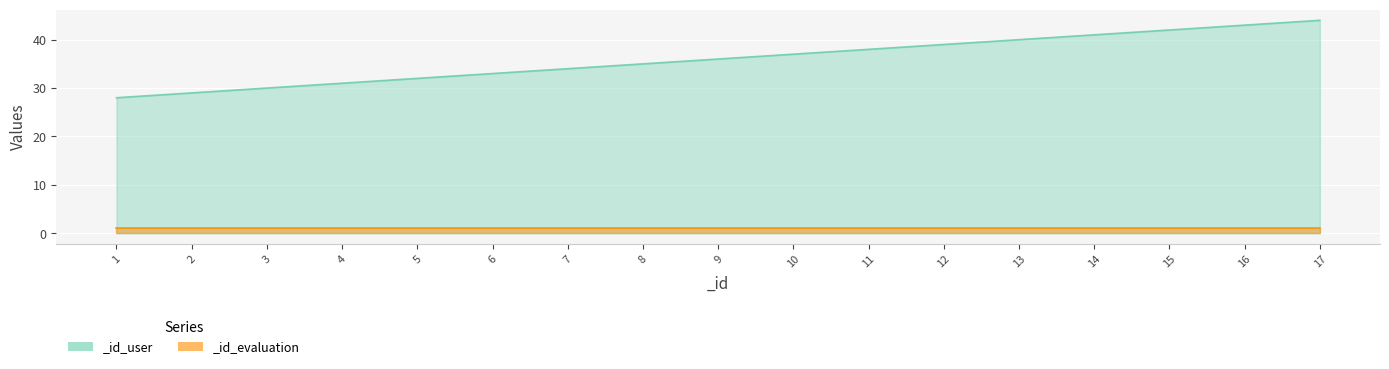

What is the difference between the maximum and minimum values?

16